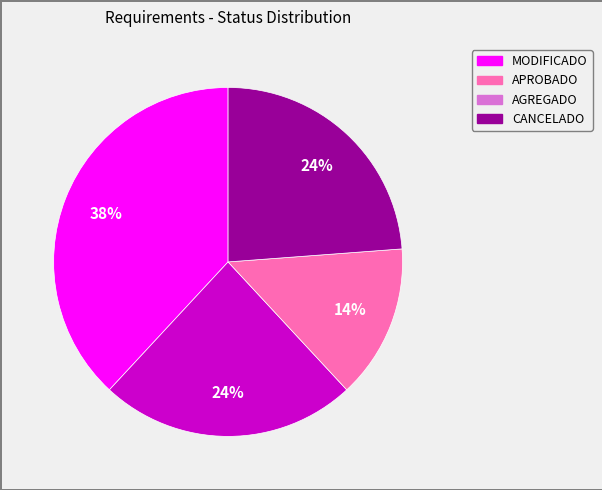

Approximately how many times larger is the value at AGREGADO compared to CANCELADO?

0.6